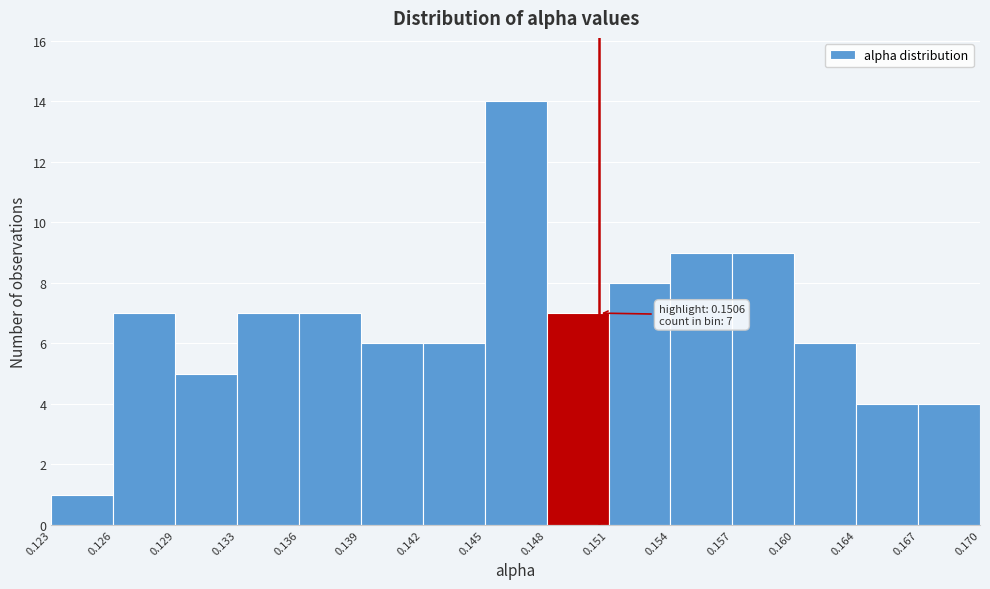

Reading right to left, list all the values displayed in this chart.

4	4	6	9	9	8	7	14	6	6	7	7	5	7	1